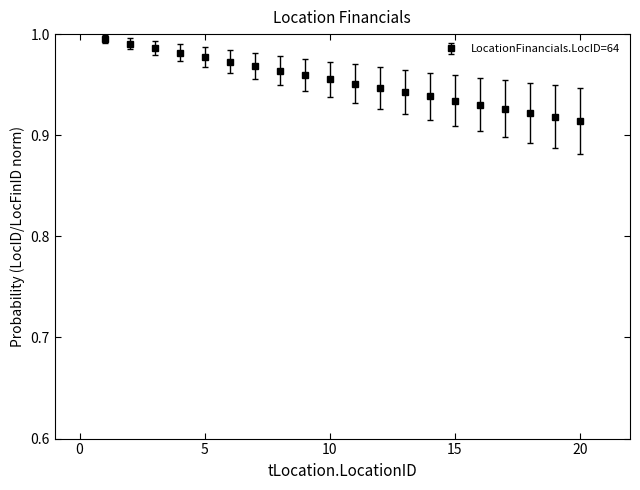

What is the sum of all values?

19.1